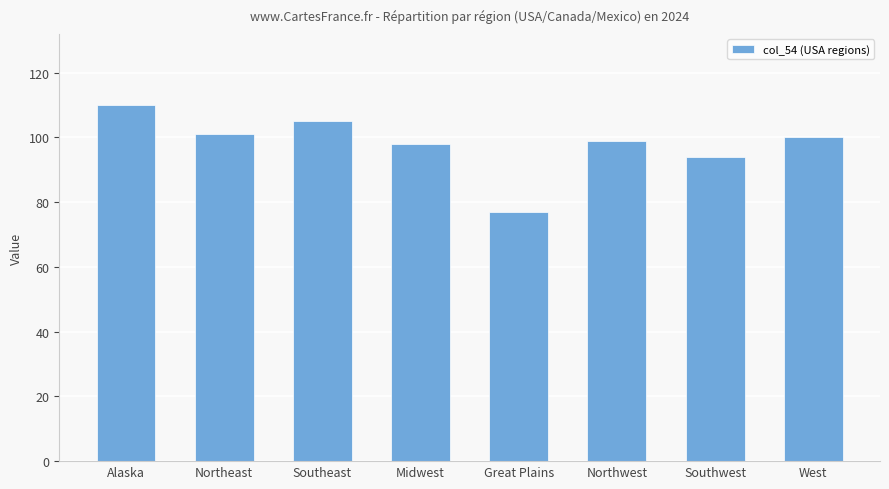

True or false: the data shows 21 at West.

False